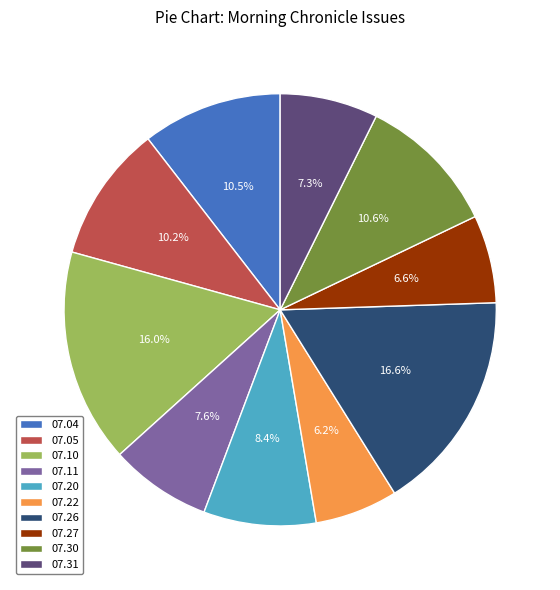

Combined, what portion of the pie is 07.10 and 07.05?

26.2%